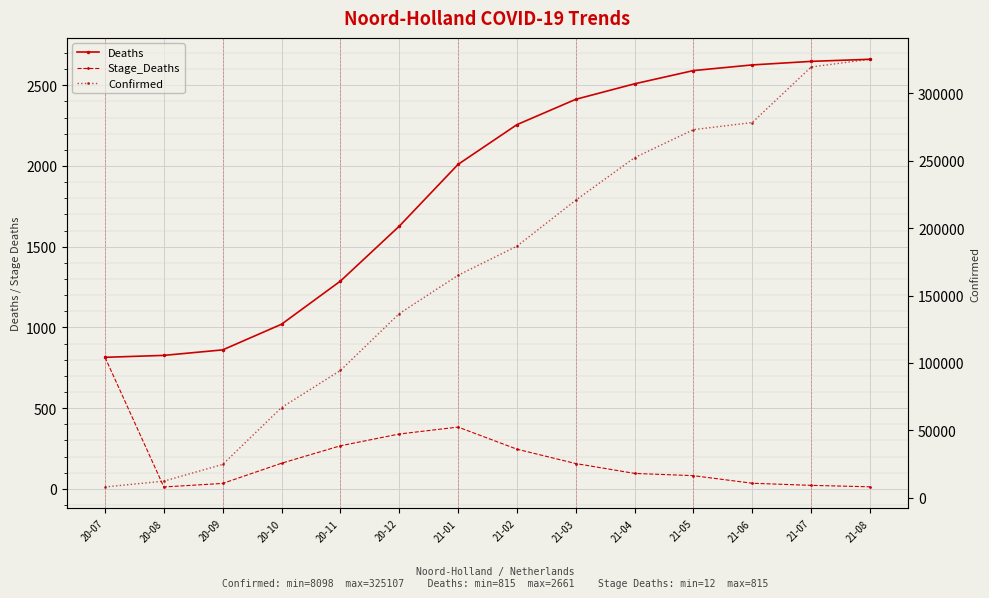

What is the difference between the Confirmed values at 21-05 and 20-08?

260522